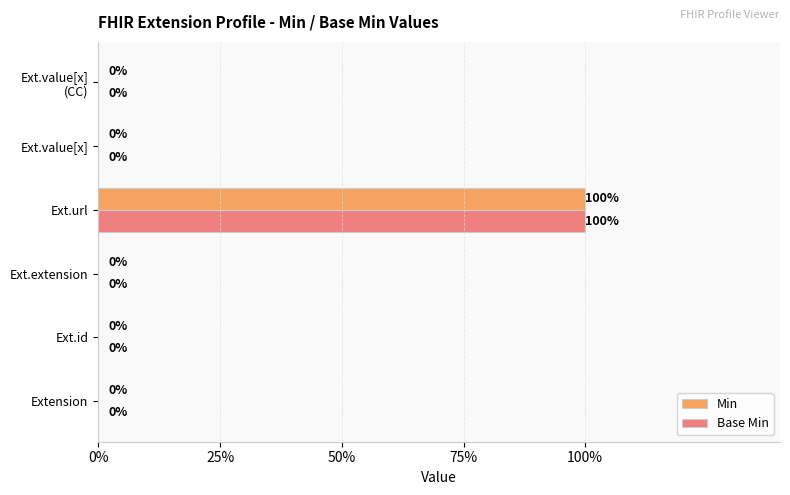

What are all the series names shown in the legend?

Min, Base Min